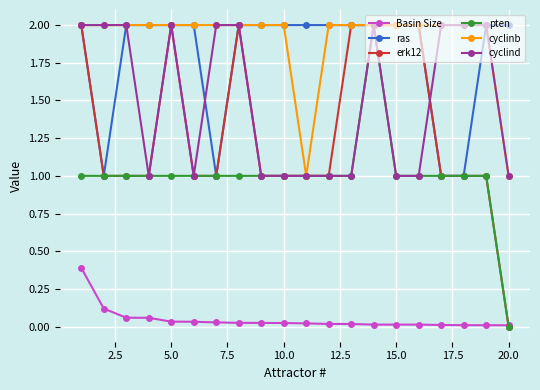

How many lines are shown in the chart?

6